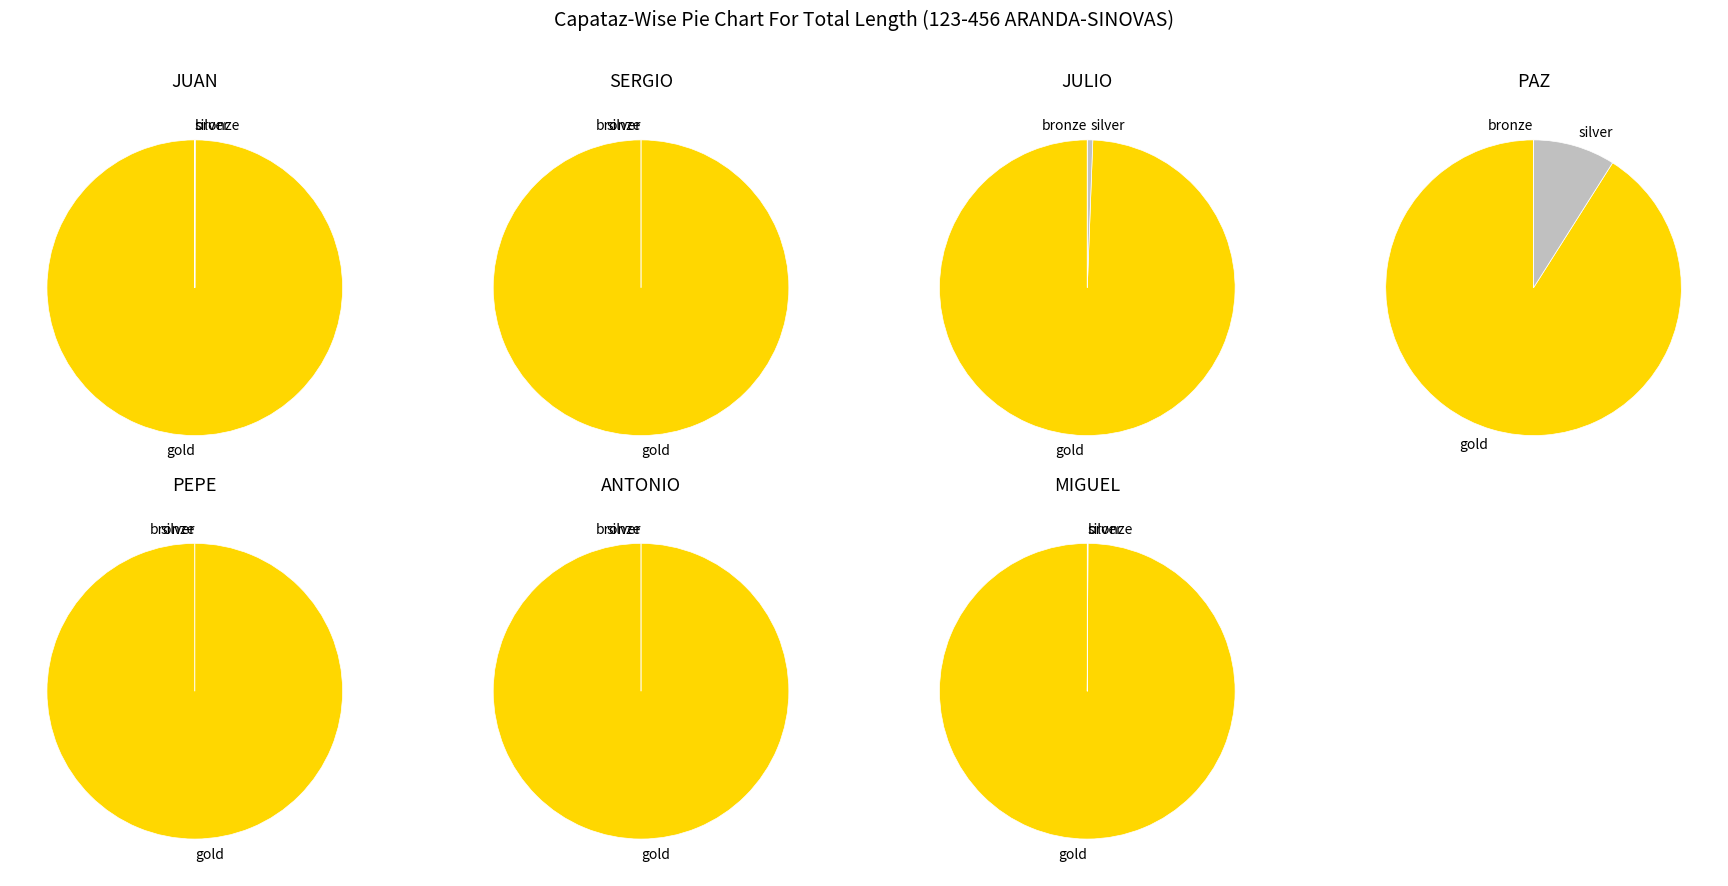

To the nearest percent, what is the combined percentage of PEPE and JUAN?

17%